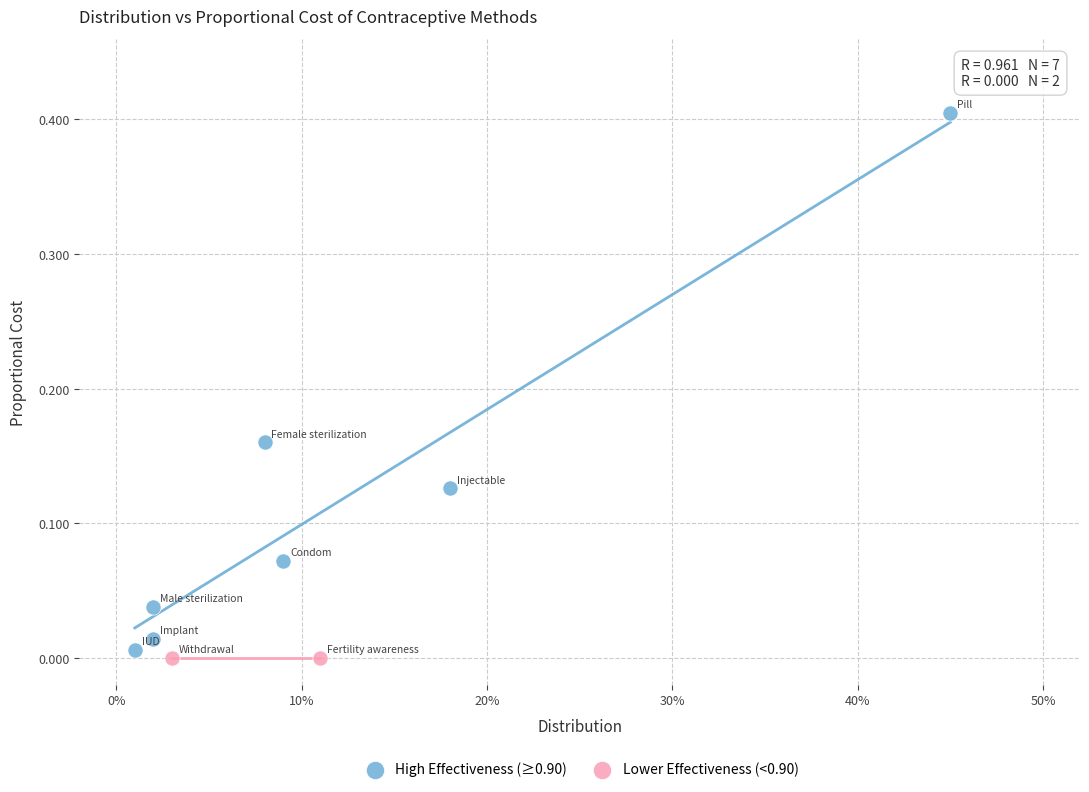

What are all the series names shown in the legend?

High Effectiveness (≥0.90), Lower Effectiveness (<0.90)